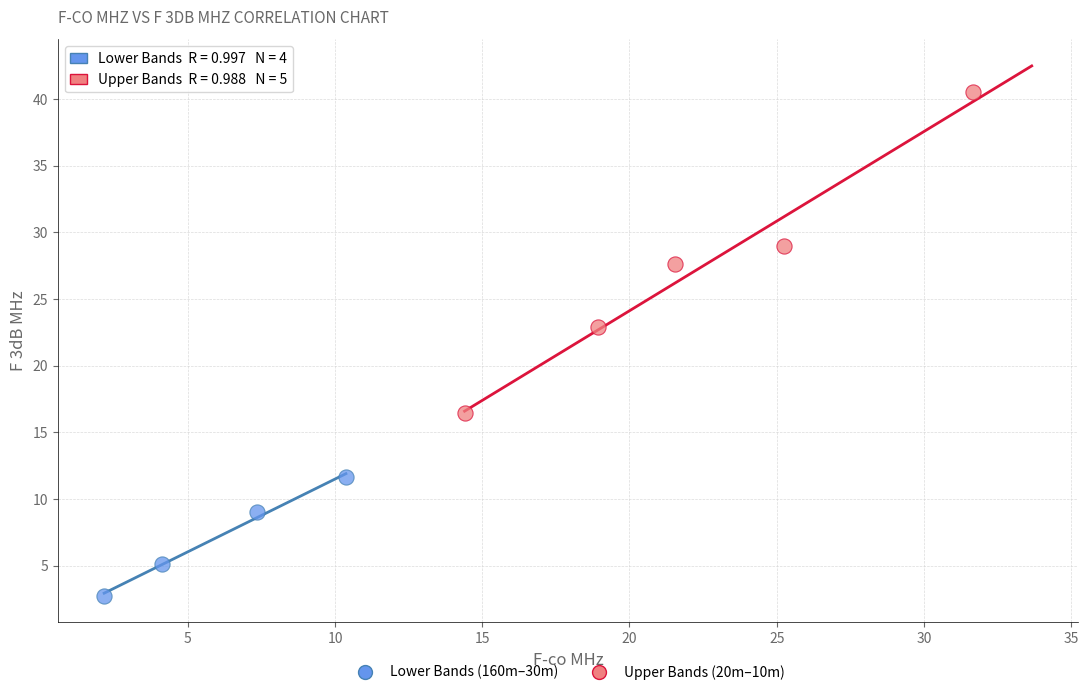

Which series reaches the maximum Y coordinate?

Upper Bands (20m–10m)